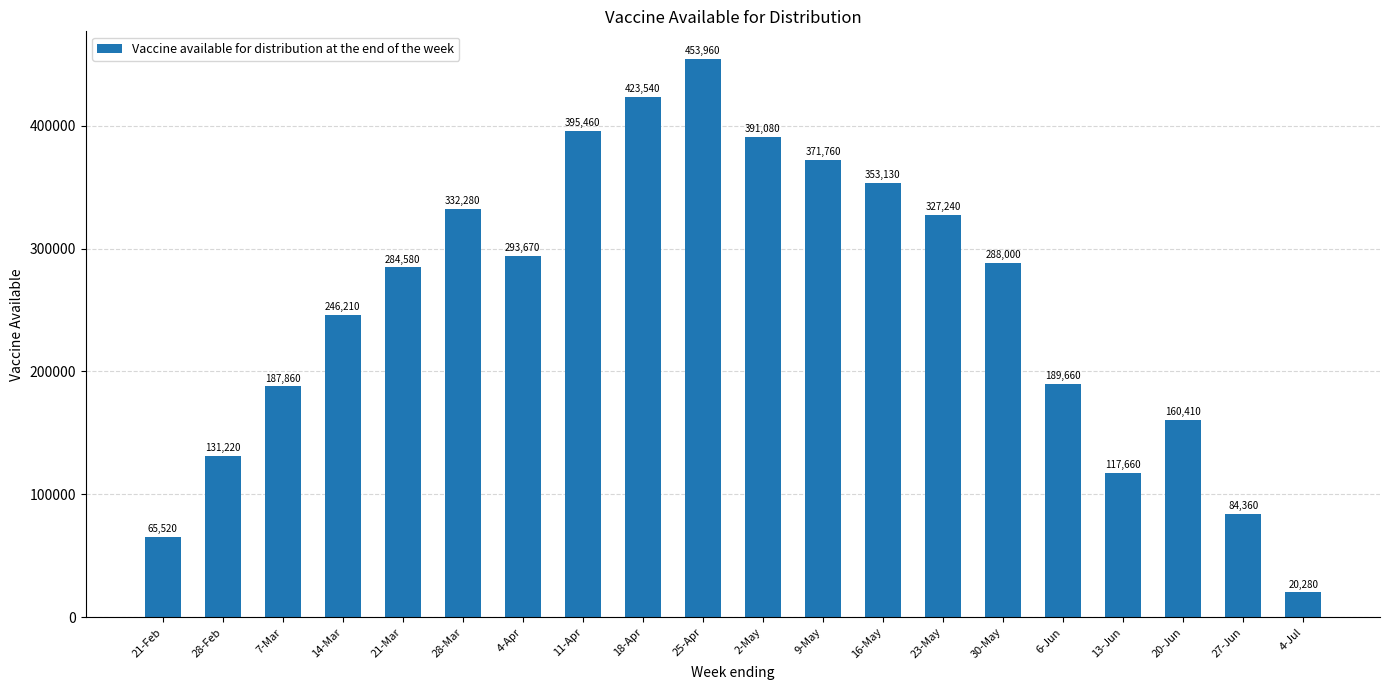

Rank the categories by value from highest to lowest.

25-Apr, 18-Apr, 11-Apr, 2-May, 9-May, 16-May, 28-Mar, 23-May, 4-Apr, 30-May, 21-Mar, 14-Mar, 6-Jun, 7-Mar, 20-Jun, 28-Feb, 13-Jun, 27-Jun, 21-Feb, 4-Jul